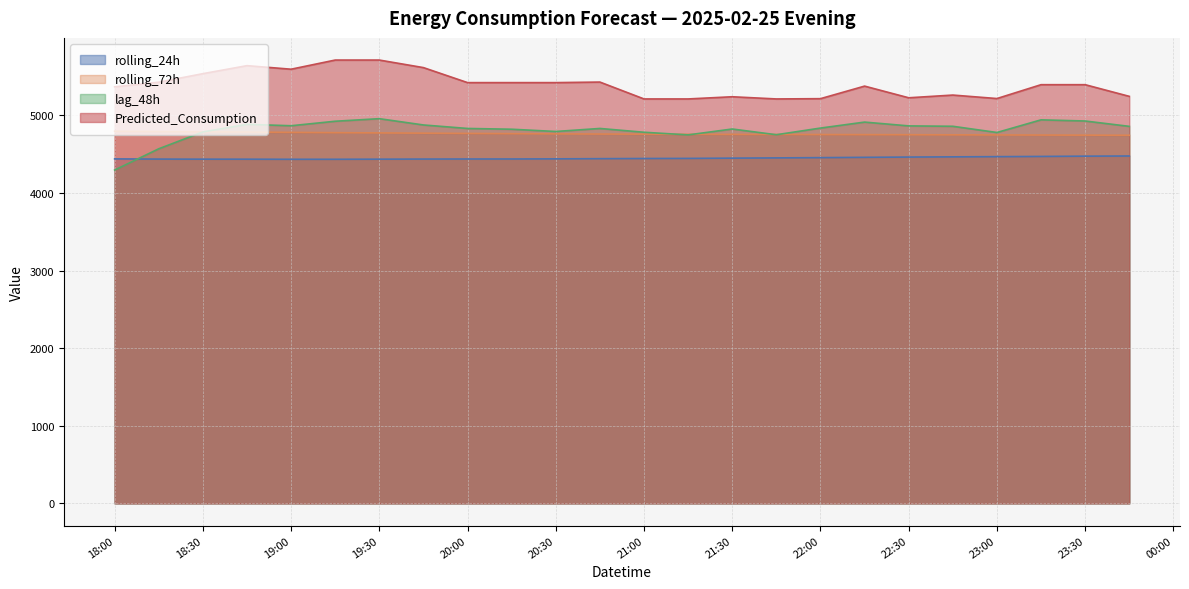

Which series has the largest range (max minus min)?

lag_48h